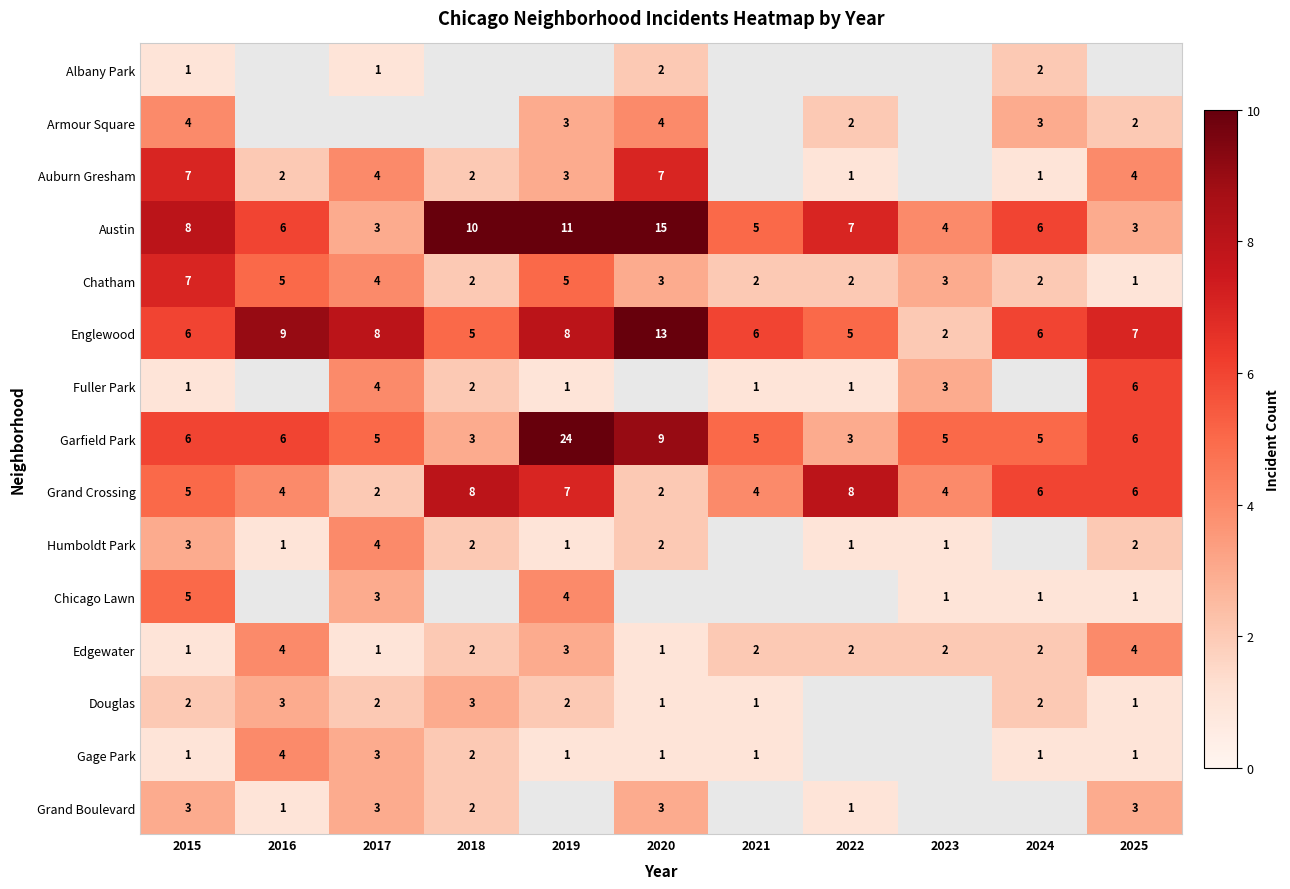

Count the number of data series in this chart.

15